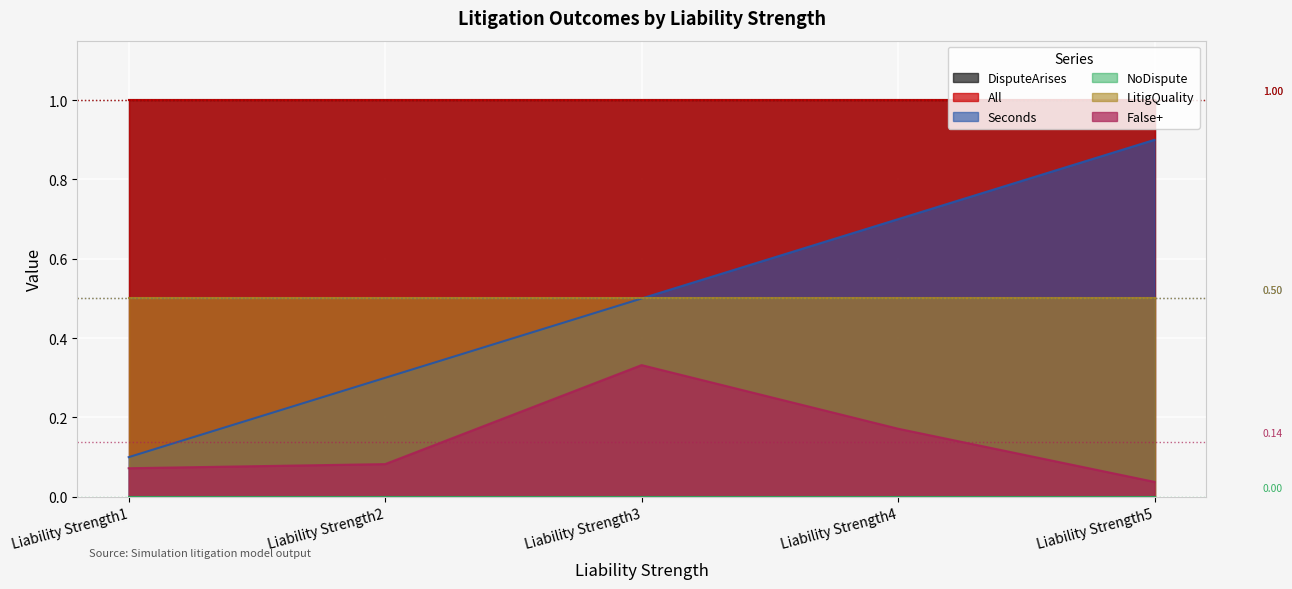

True or false: NoDispute and All intersect in this chart.

False